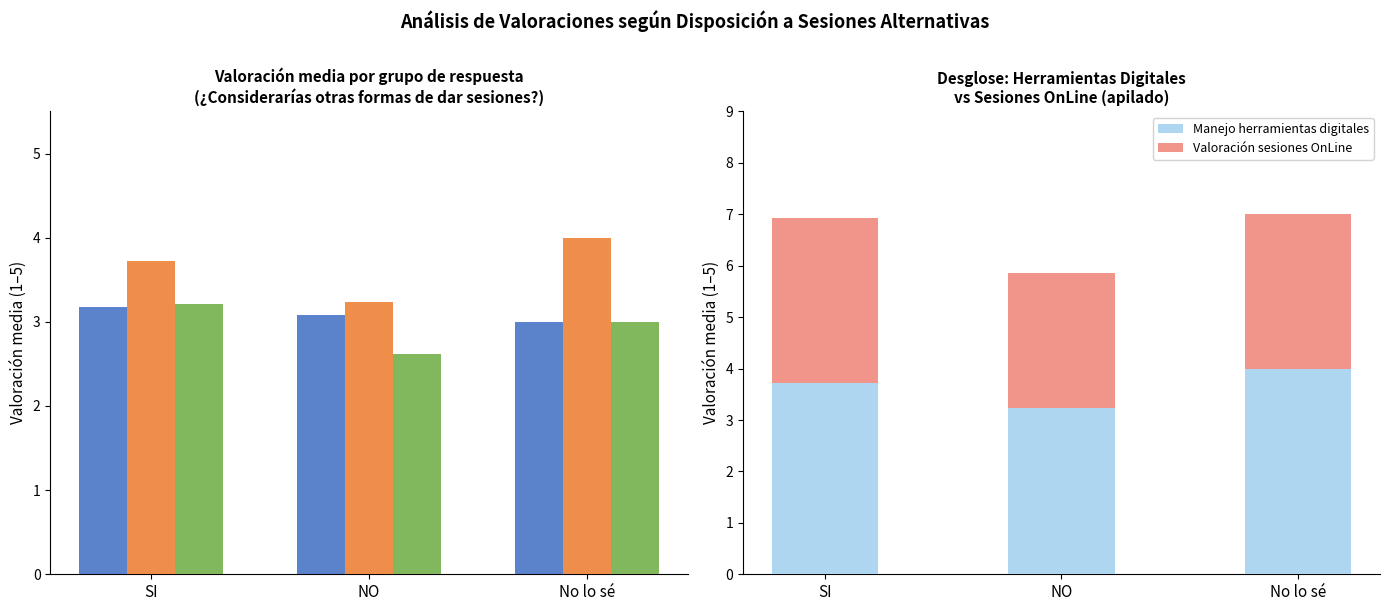

List the labels in order of Valoración mundo laboral value, smallest first.

No lo sé, NO, SI